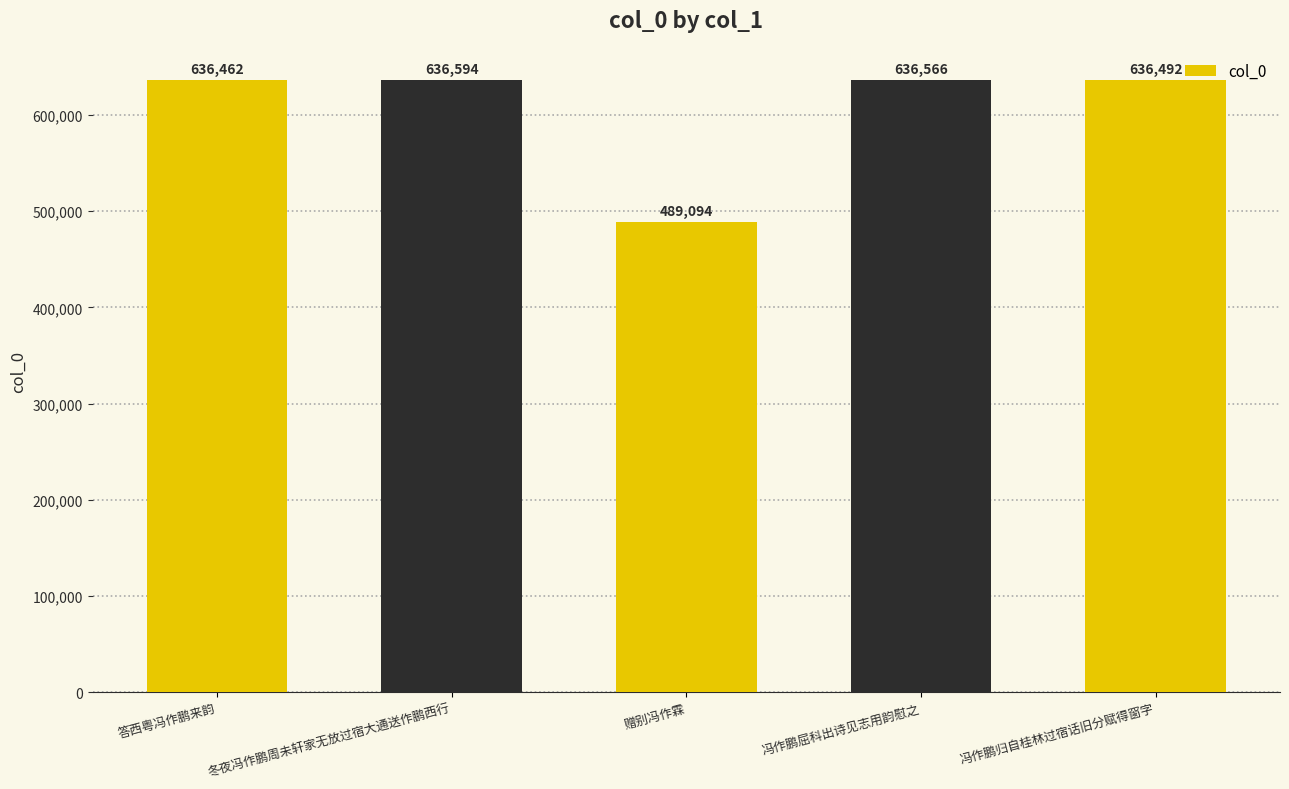

Rank the categories by value from lowest to highest.

赠别冯作霖, 答西粤冯作鹏来韵, 冯作鹏归自桂林过宿话旧分赋得窗字, 冯作鹏屈科出诗见志用韵慰之, 冬夜冯作鹏周未轩家无放过宿大通送作鹏西行